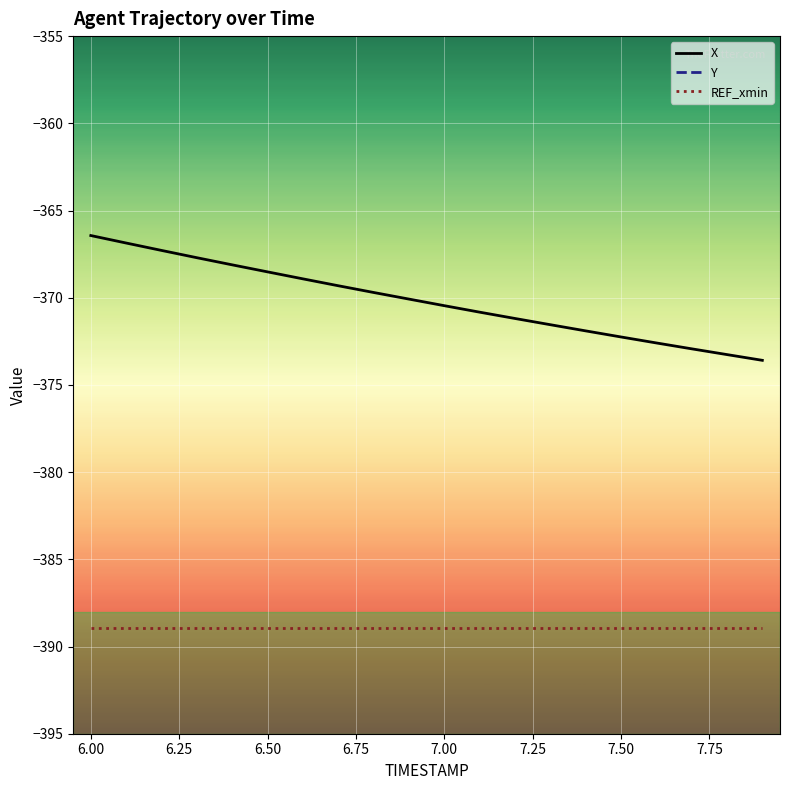

True or false: REF_xmin and X intersect in this chart.

False